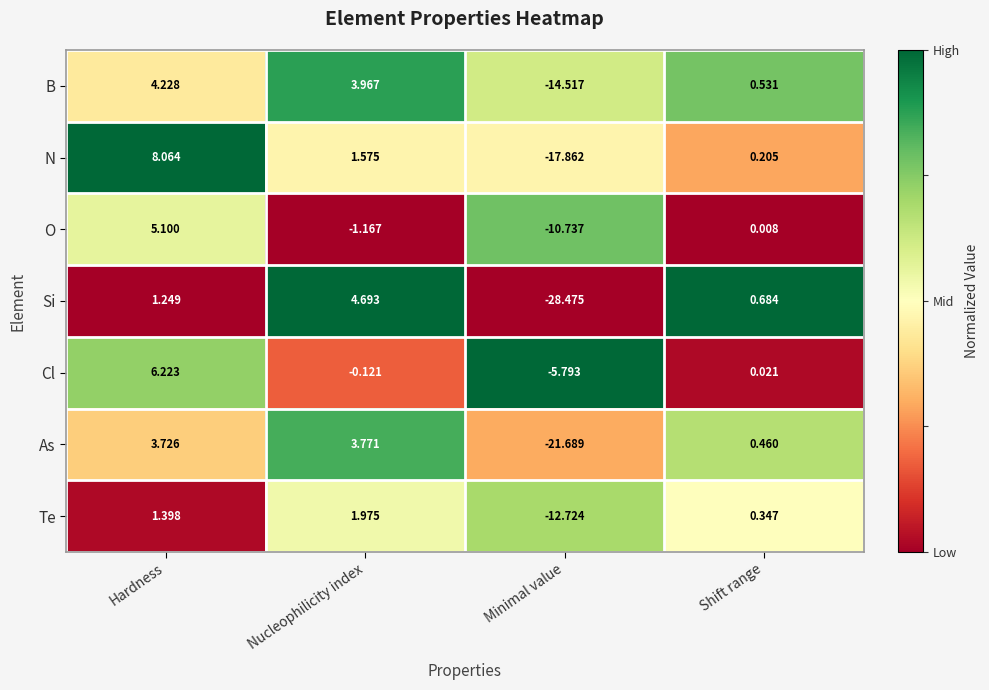

At which label is Cl closest to 0?

Shift range